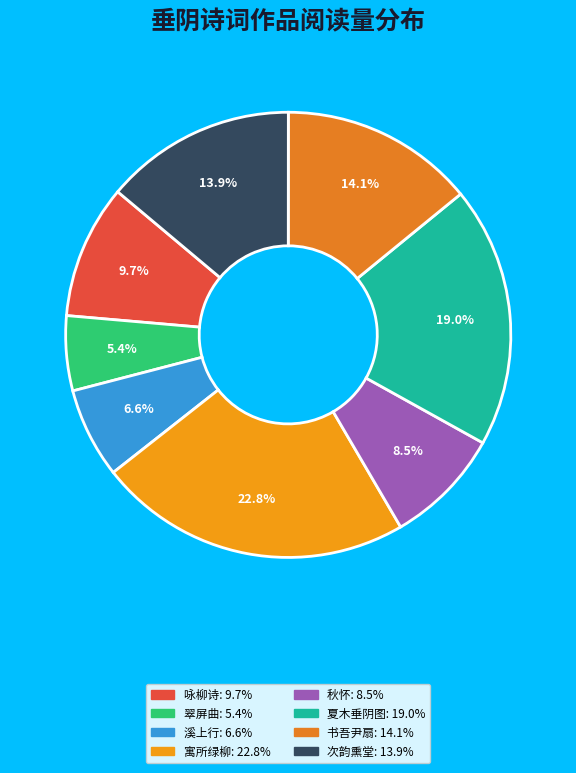

Does any single category account for the majority?

No